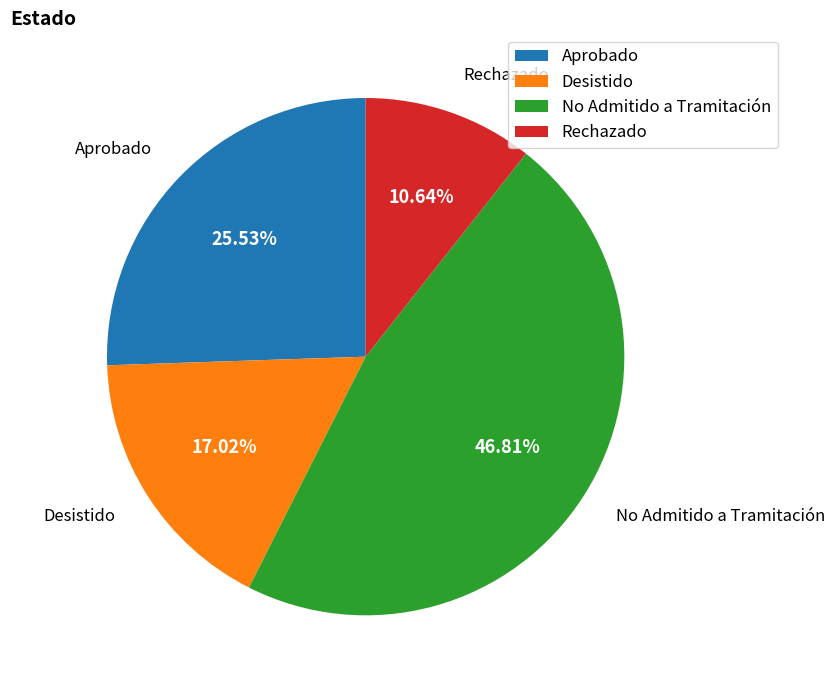

What percentage is the Desistido slice, to the nearest percent?

17%